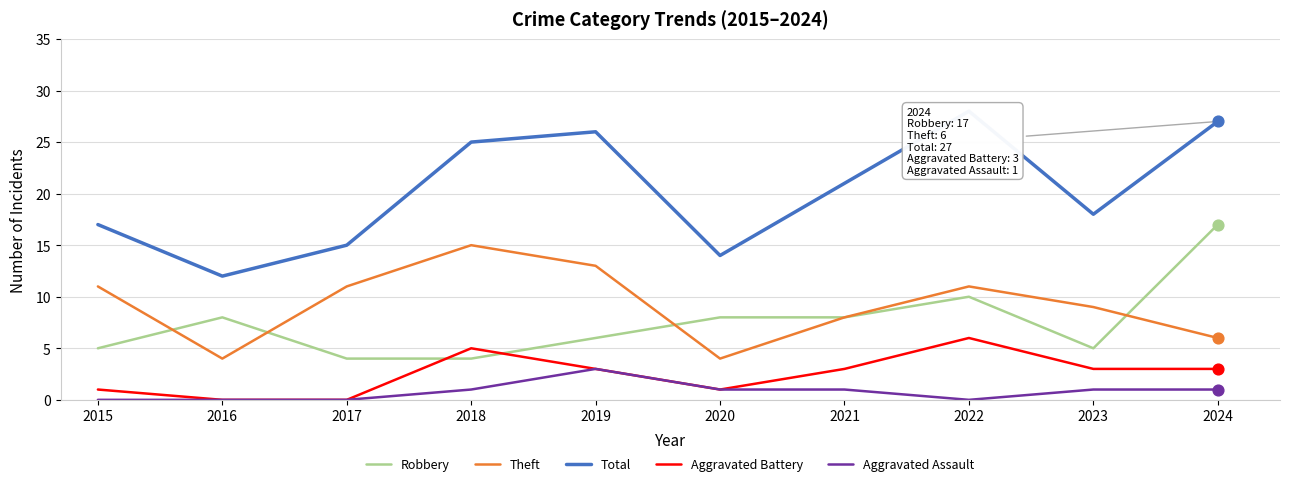

Between 2019 and 2023, which series saw the biggest shift?

Total